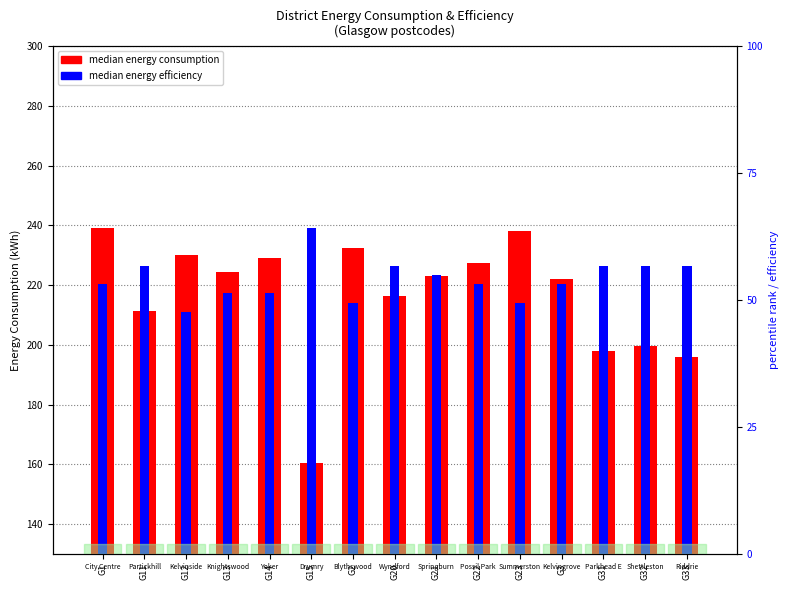

Which series has the widest spread of values?

median energy consumption